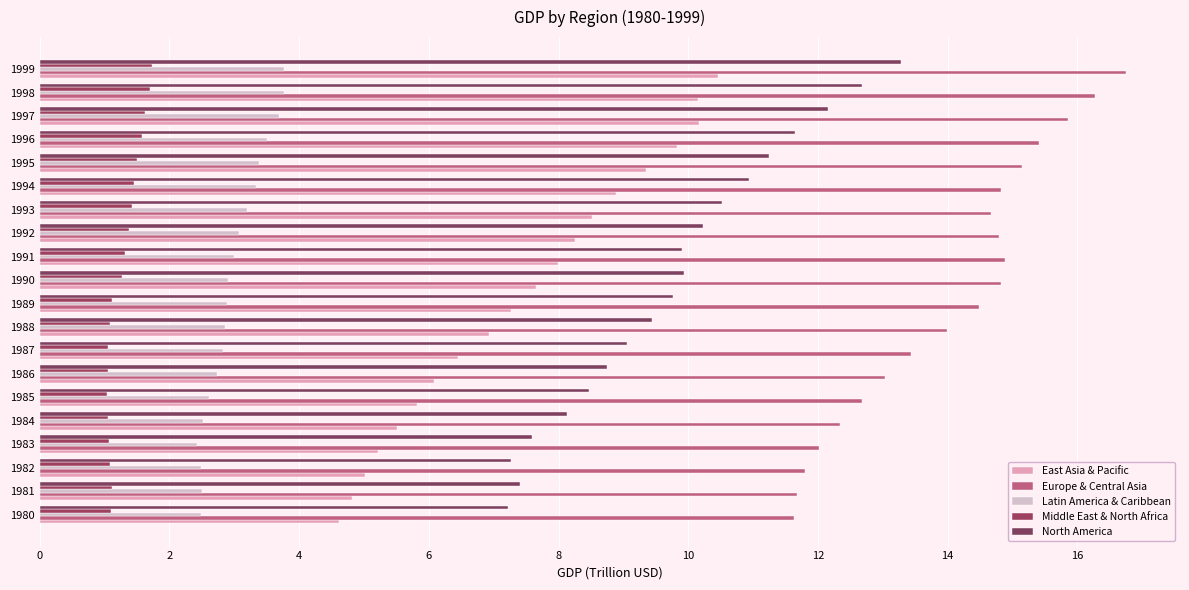

What are all the series names shown in the legend?

East Asia & Pacific, Europe & Central Asia, Latin America & Caribbean, Middle East & North Africa, North America